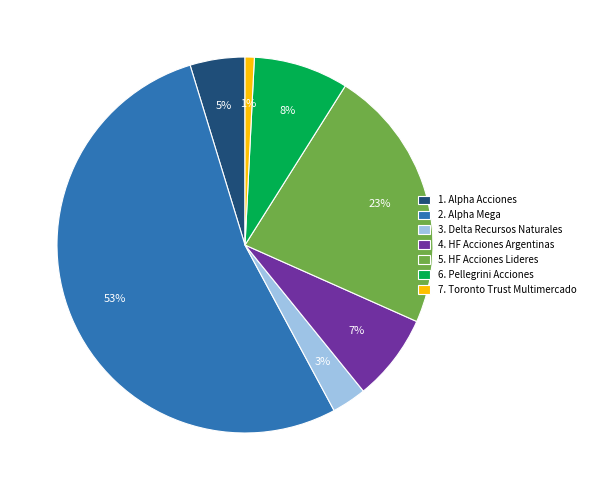

Is it true that 5. HF Acciones Lideres is 37% of the pie?

False